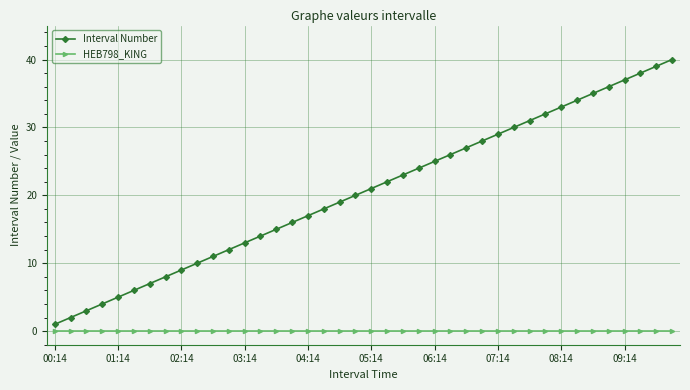

What is the maximum value shown in the chart?

40